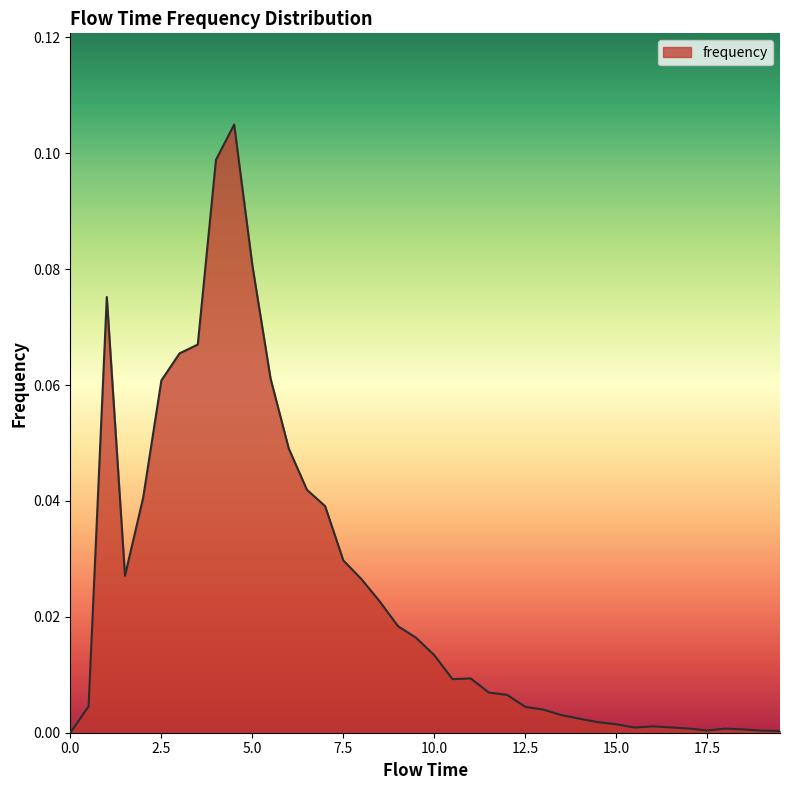

How many lines are shown in the chart?

1